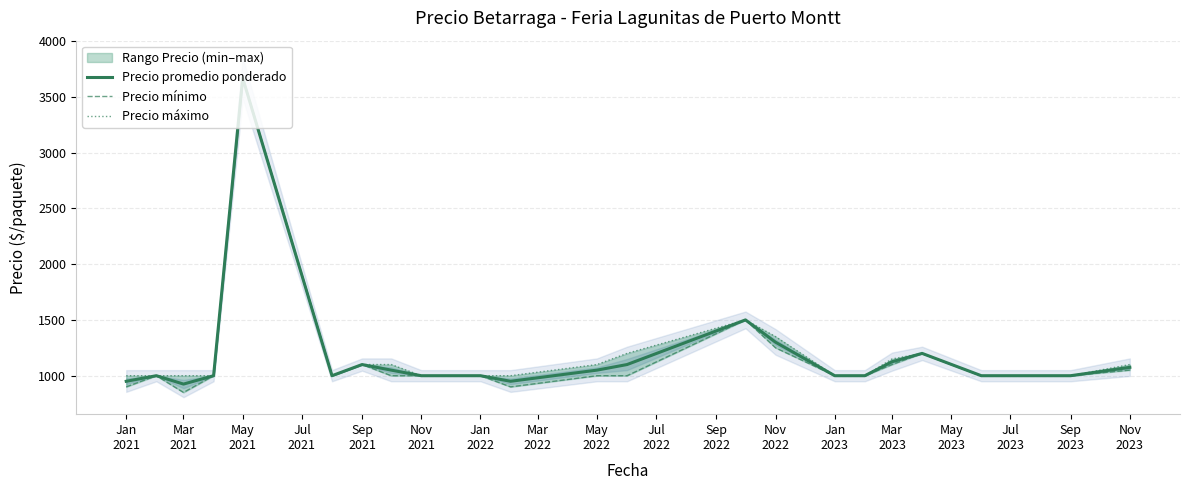

Reading right to left, what are all the values shown in this chart?

Precio promedio ponderado: 1075.0	1000.0	1000.0	1000.0	1000.0	1200.0	1125.0	1000.0	1000.0	1300.0	1500.0	1100.0	1050.0	950.0	1000.0	1000.0	1050.0	1100.0	1000.0	3666.7	1000.0	925.0	1000.0	950.0
Precio mínimo: 1050.0	1000.0	1000.0	1000.0	1000.0	1200.0	1100.0	1000.0	1000.0	1250.0	1500.0	1000.0	1000.0	900.0	1000.0	1000.0	1000.0	1100.0	1000.0	3666.7	1000.0	850.0	1000.0	900.0
Precio máximo: 1100.0	1000.0	1000.0	1000.0	1000.0	1200.0	1150.0	1000.0	1000.0	1350.0	1500.0	1200.0	1100.0	1000.0	1000.0	1000.0	1100.0	1100.0	1000.0	3666.7	1000.0	1000.0	1000.0	1000.0